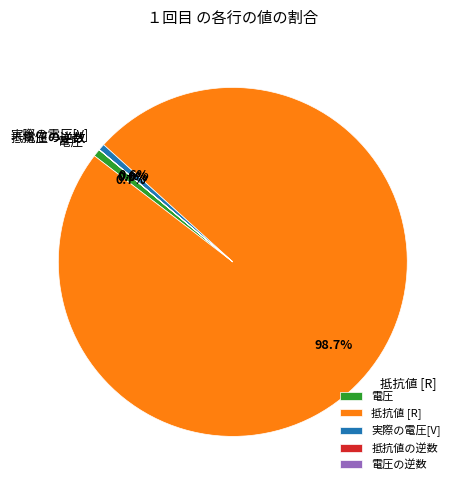

What is the largest slice in the pie chart?

抵抗値 [R]